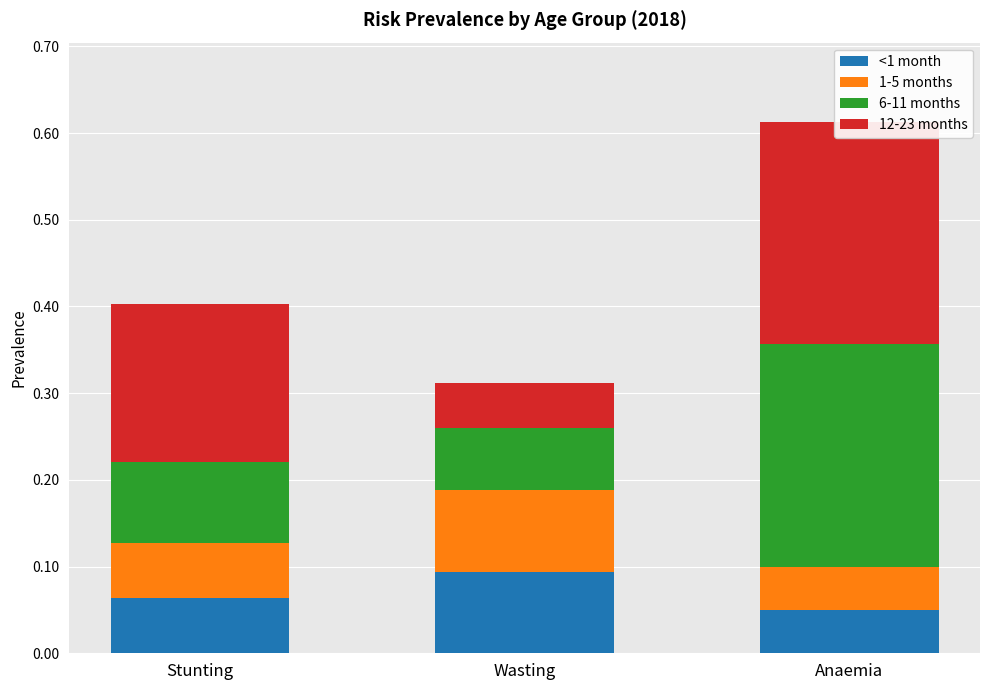

At Wasting, list the series in order from largest to smallest.

1-5 months, <1 month, 6-11 months, 12-23 months